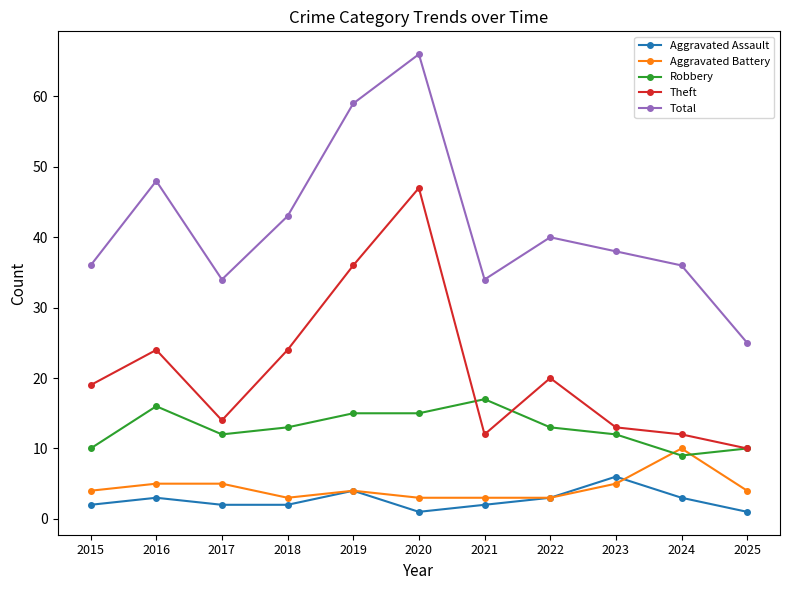

What value does the Theft series have at 2016?

24